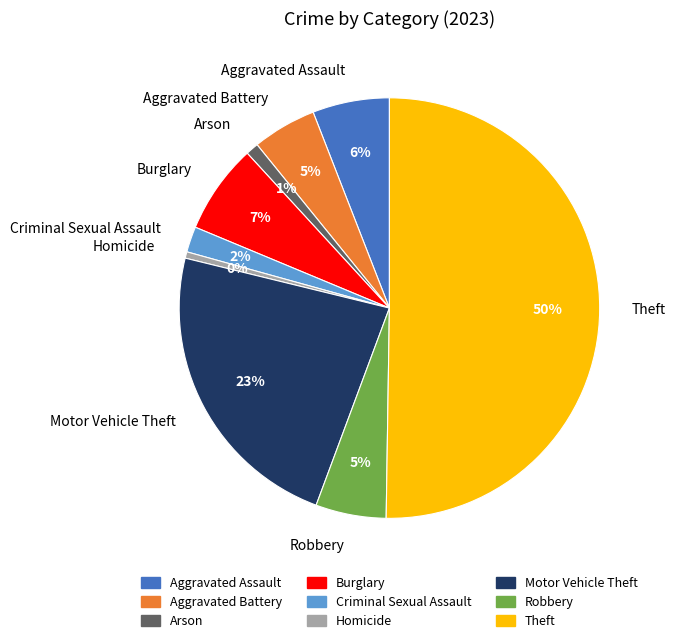

To the nearest percent, what portion does Robbery represent?

5%